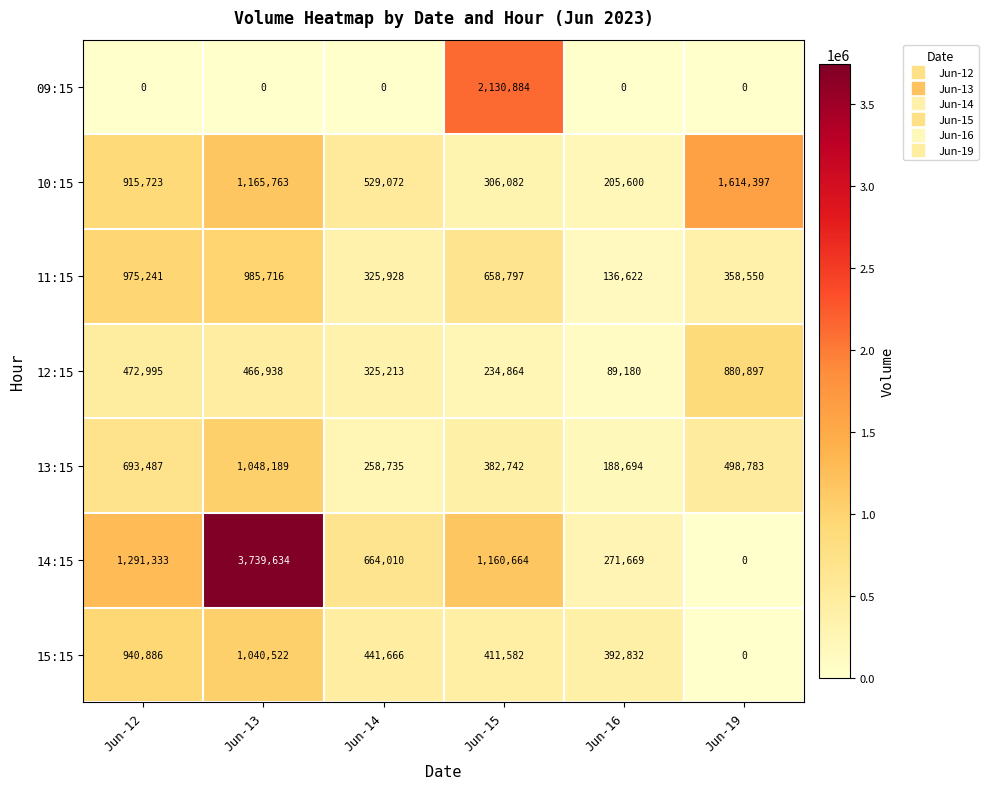

The 12:15 series shows 325213 at Jun-14. True or false?

True